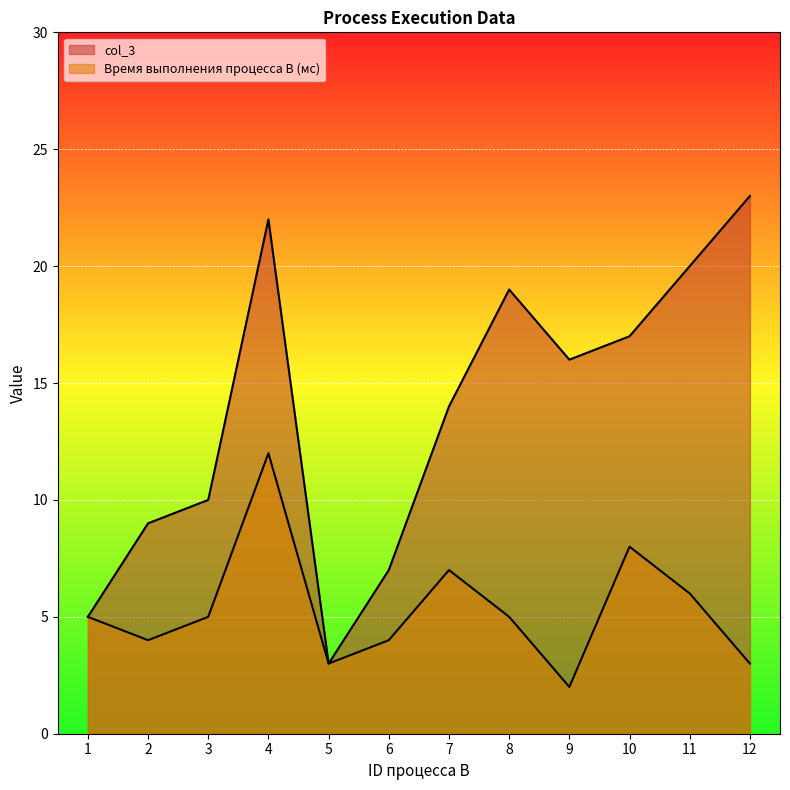

Where is Время выполнения процесса B (мс) nearest to the value 7?

7